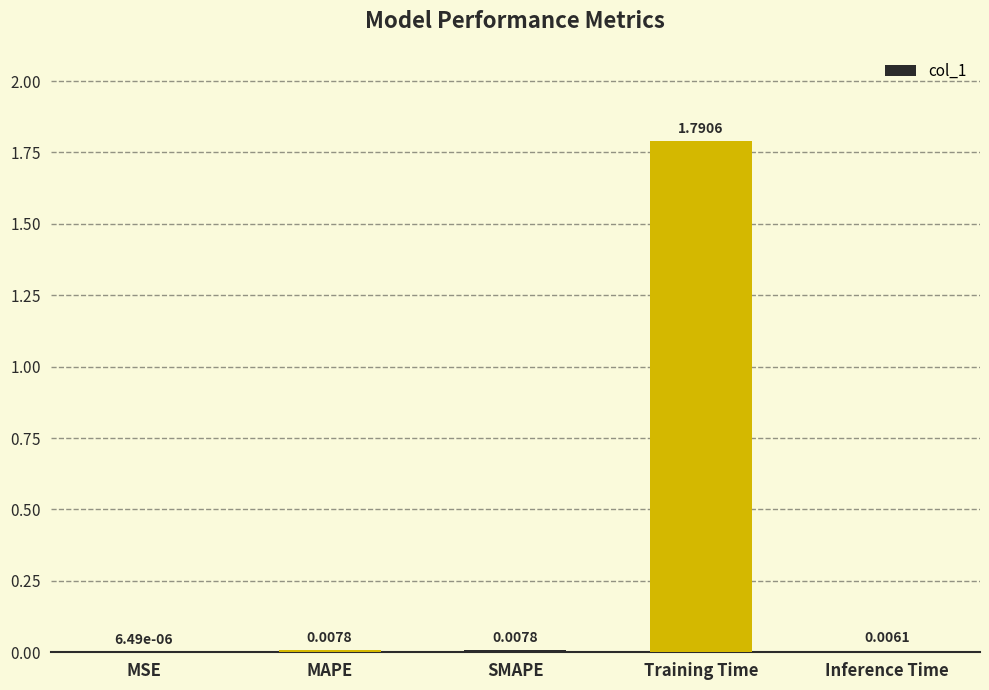

At which category does the chart reach its peak across all series?

Training Time